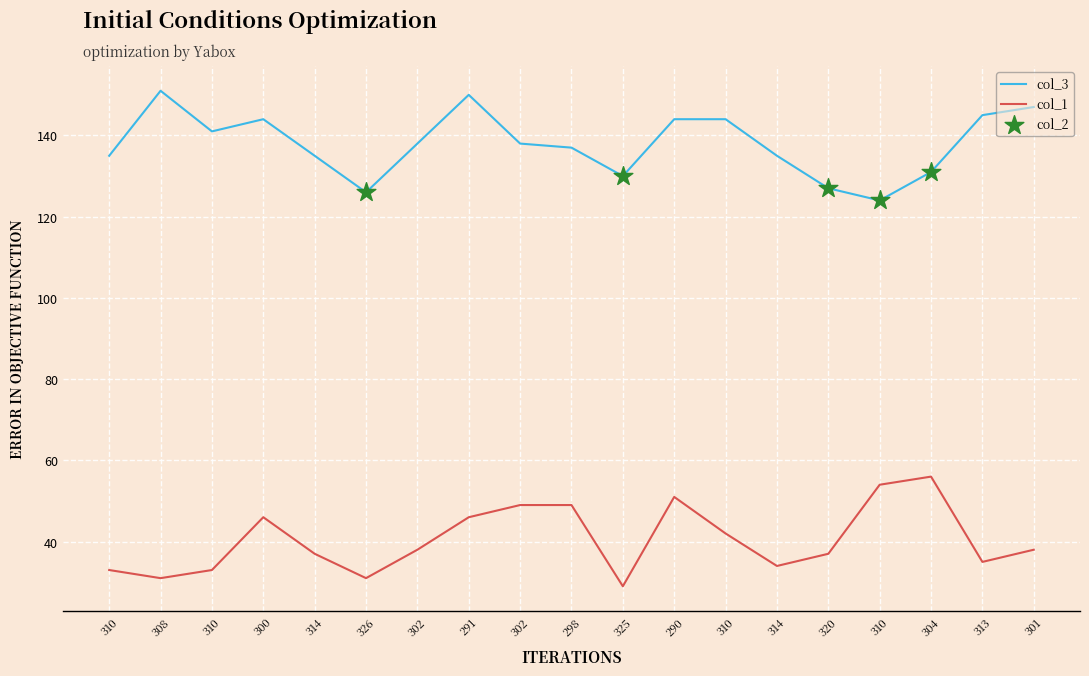

How many lines are shown in the chart?

2